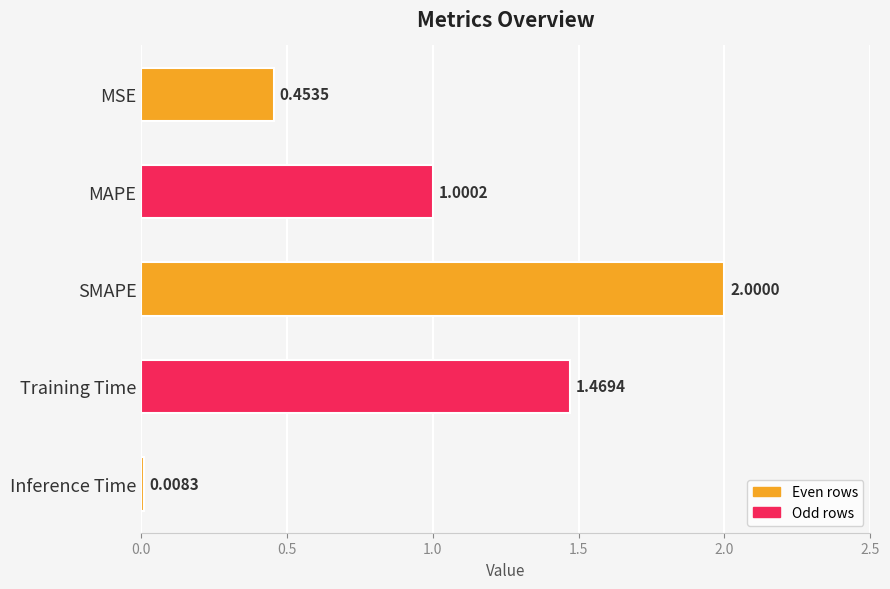

Which label corresponds to the largest value in the chart?

SMAPE